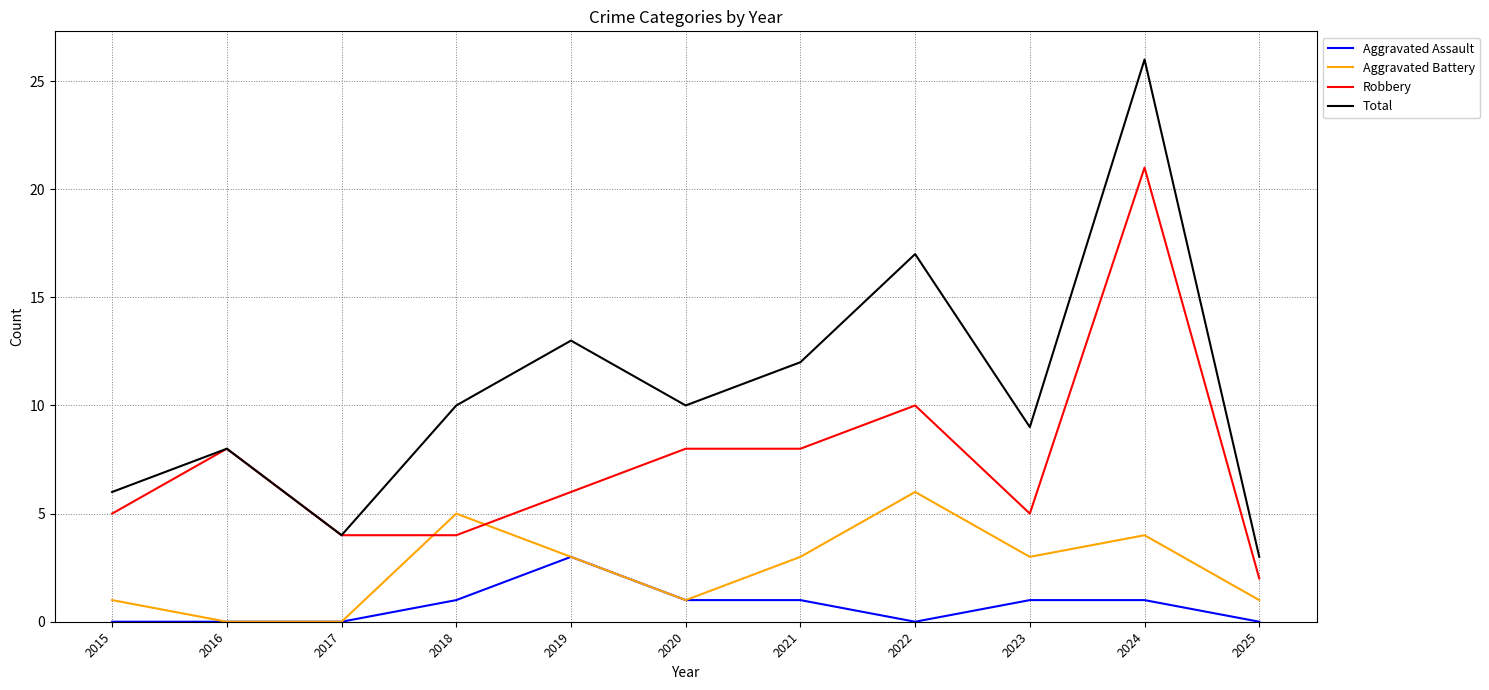

At which category is the sum across all series the highest?

2024